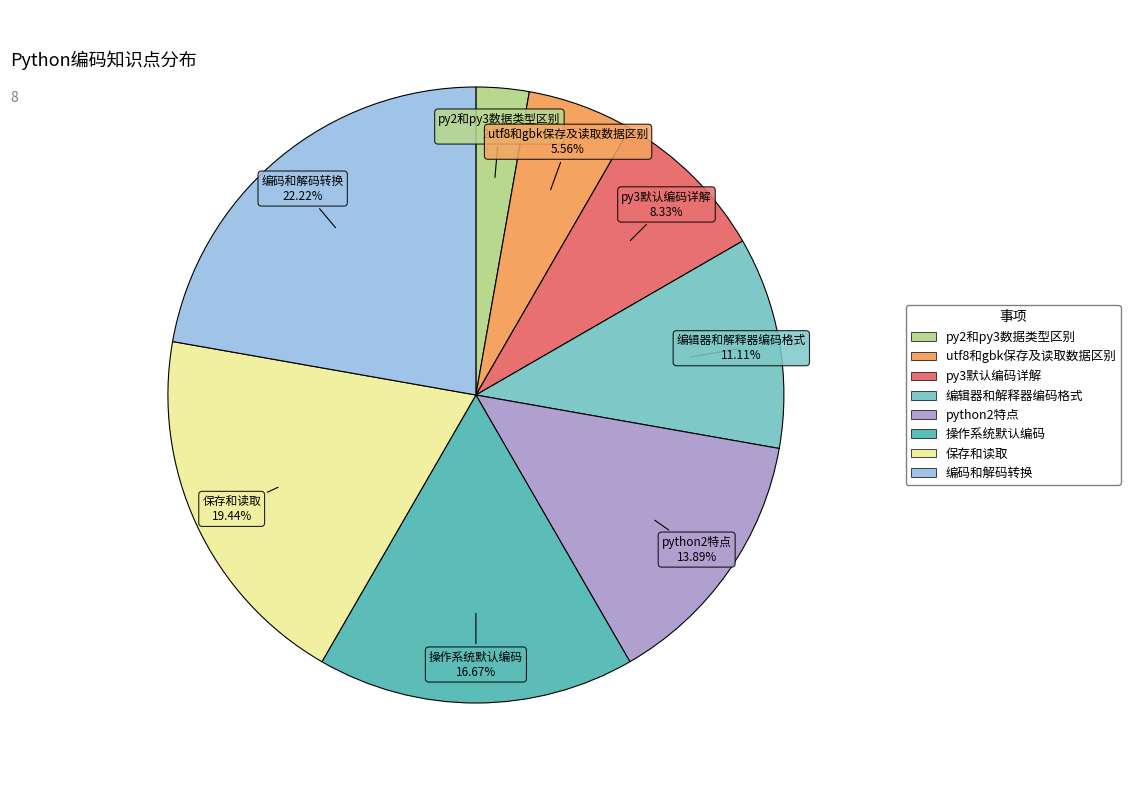

To the nearest percent, what is the difference between the 编辑器和解释器编码格式 and 操作系统默认编码 slice percentages?

6%